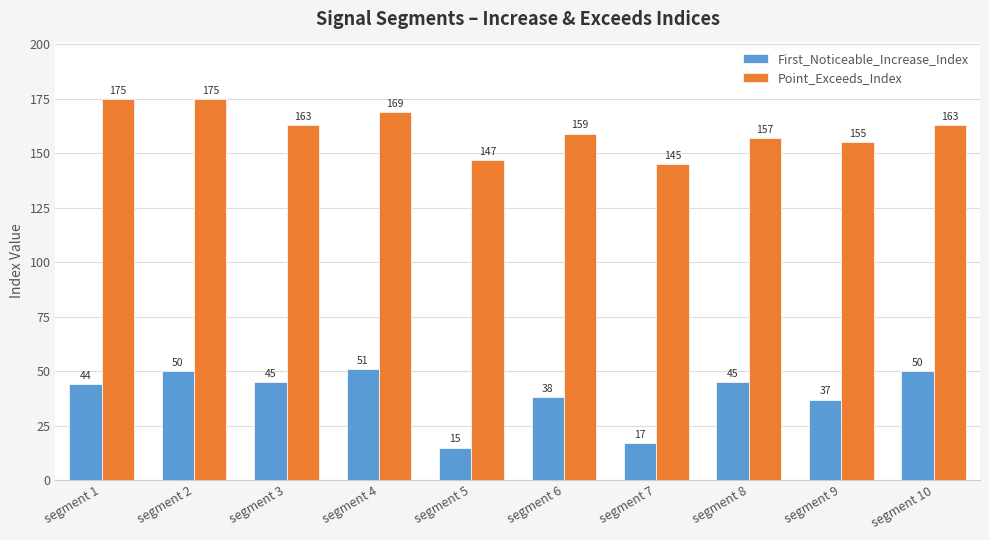

Where is First_Noticeable_Increase_Index nearest to the value 33?

segment 9